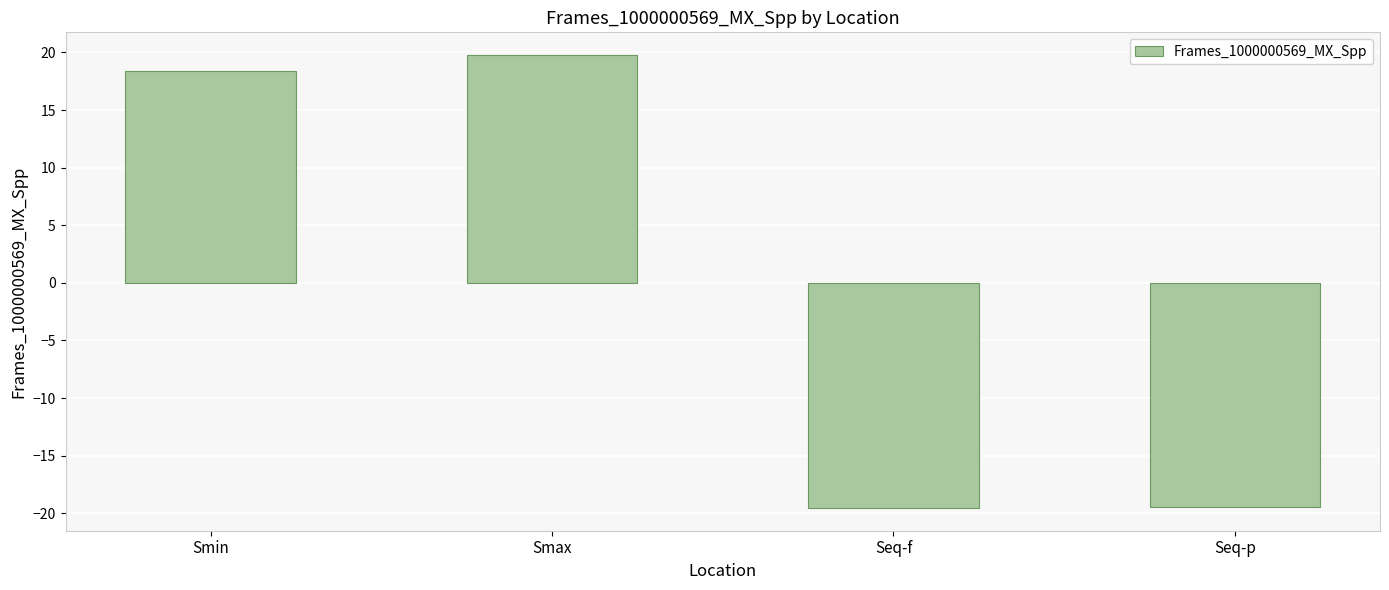

Which label corresponds to the largest value in the chart?

Smax